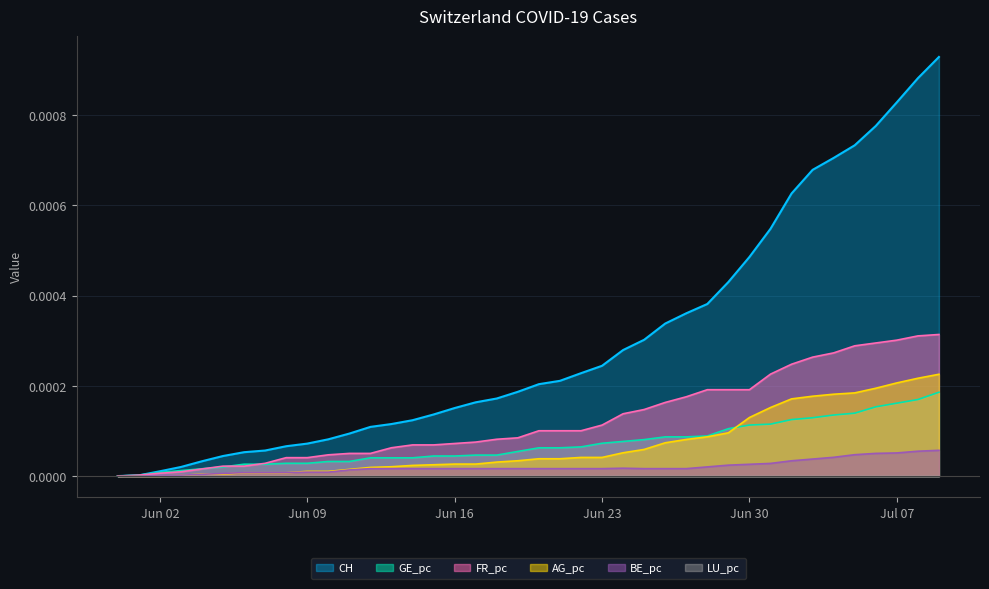

True or false: AG_pc has a value of 0.0 at 2020-06-20.

False